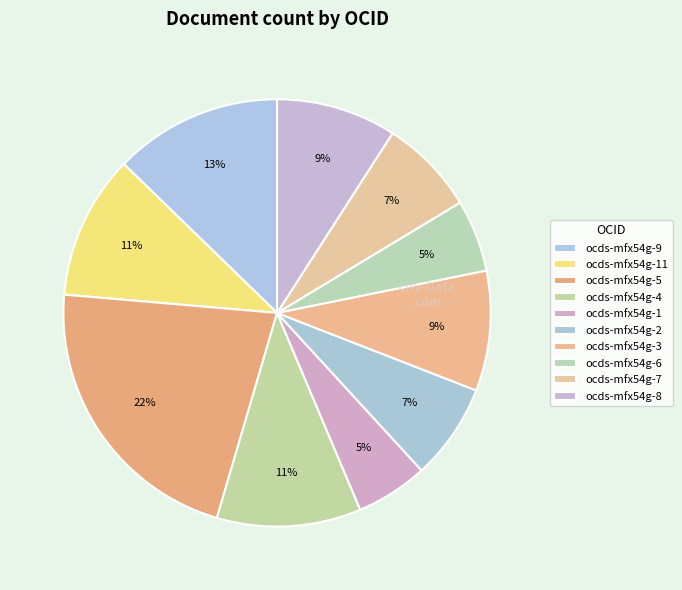

Count the number of slices in the pie.

10